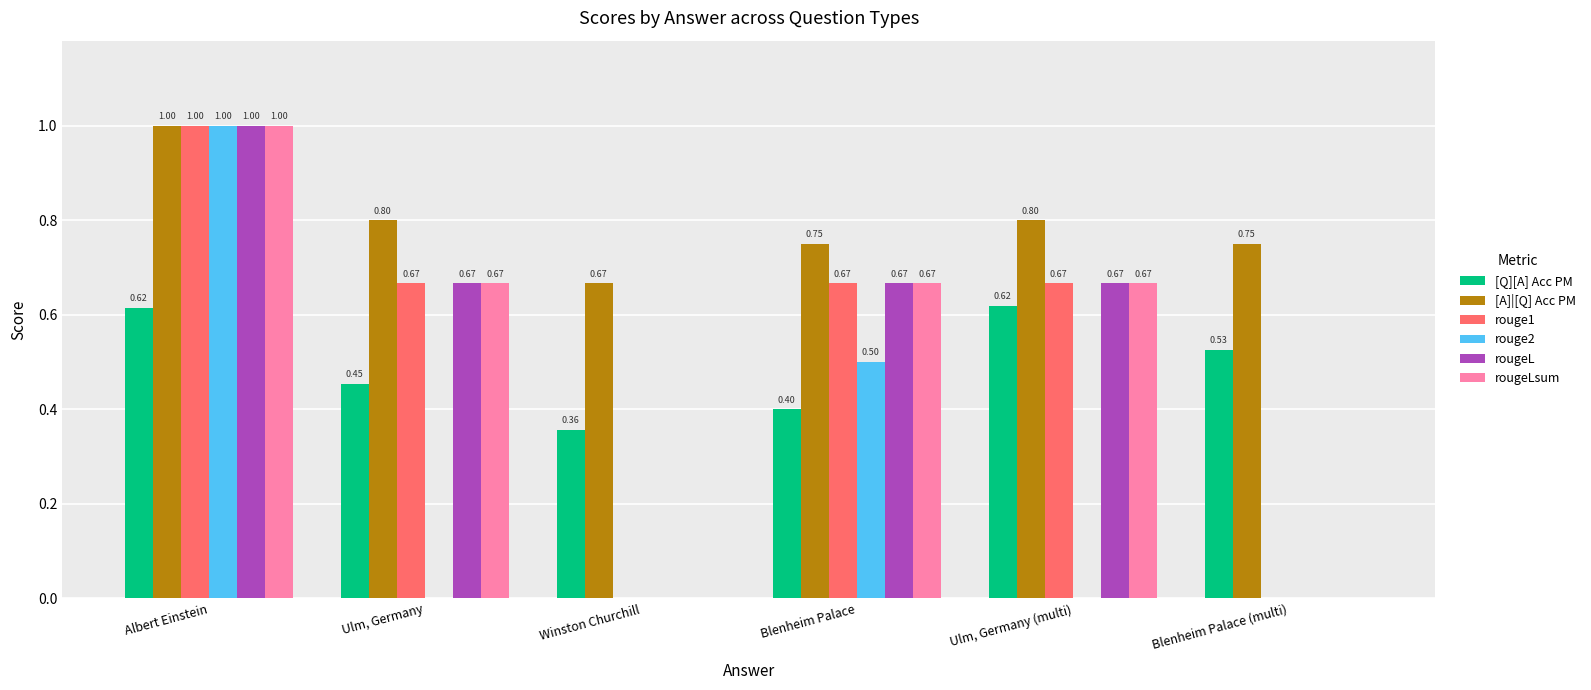

How many groups of bars are there?

6